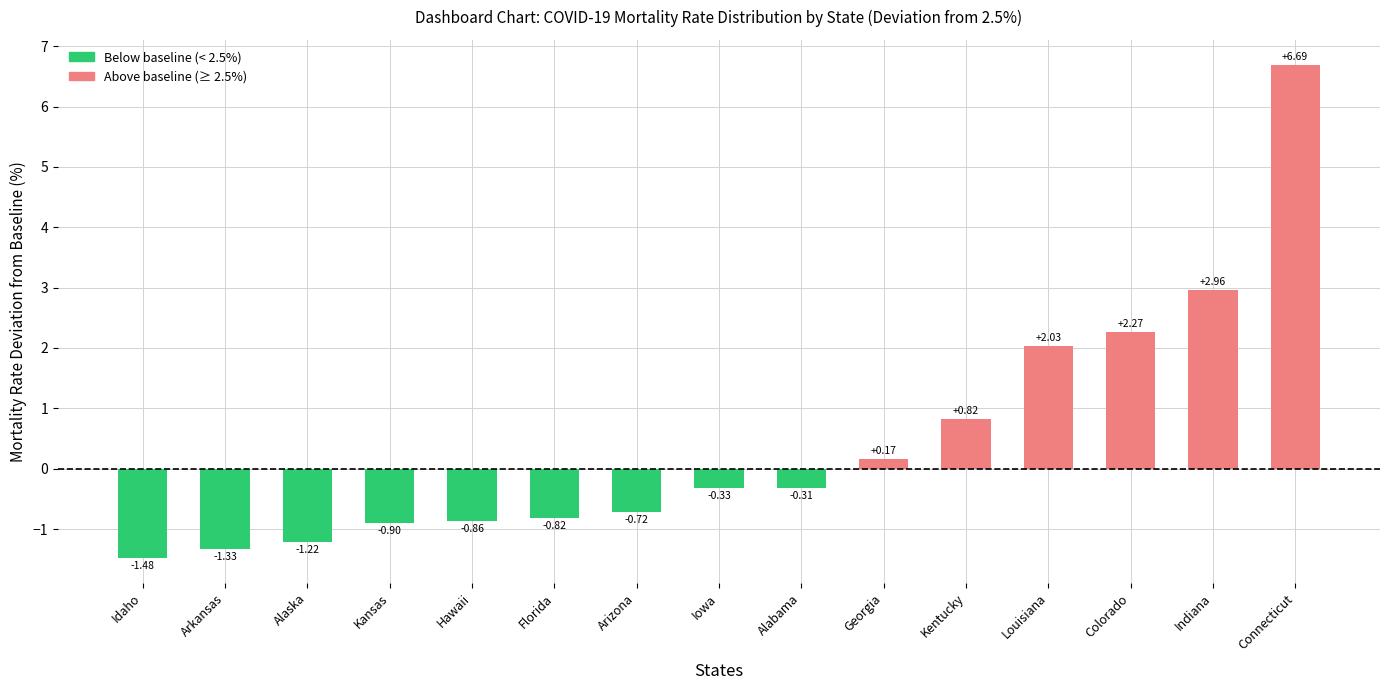

At which label is the value closest to 2?

Louisiana